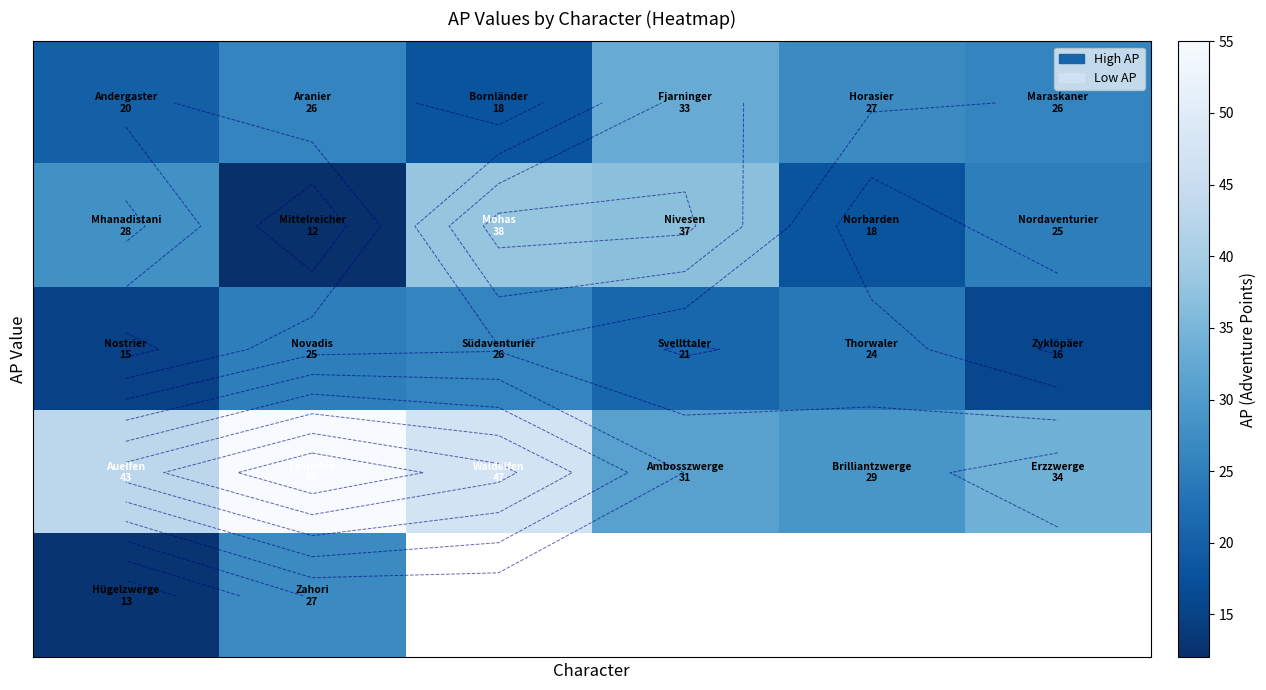

What is the spread (max minus min) of values at 4?

11.0